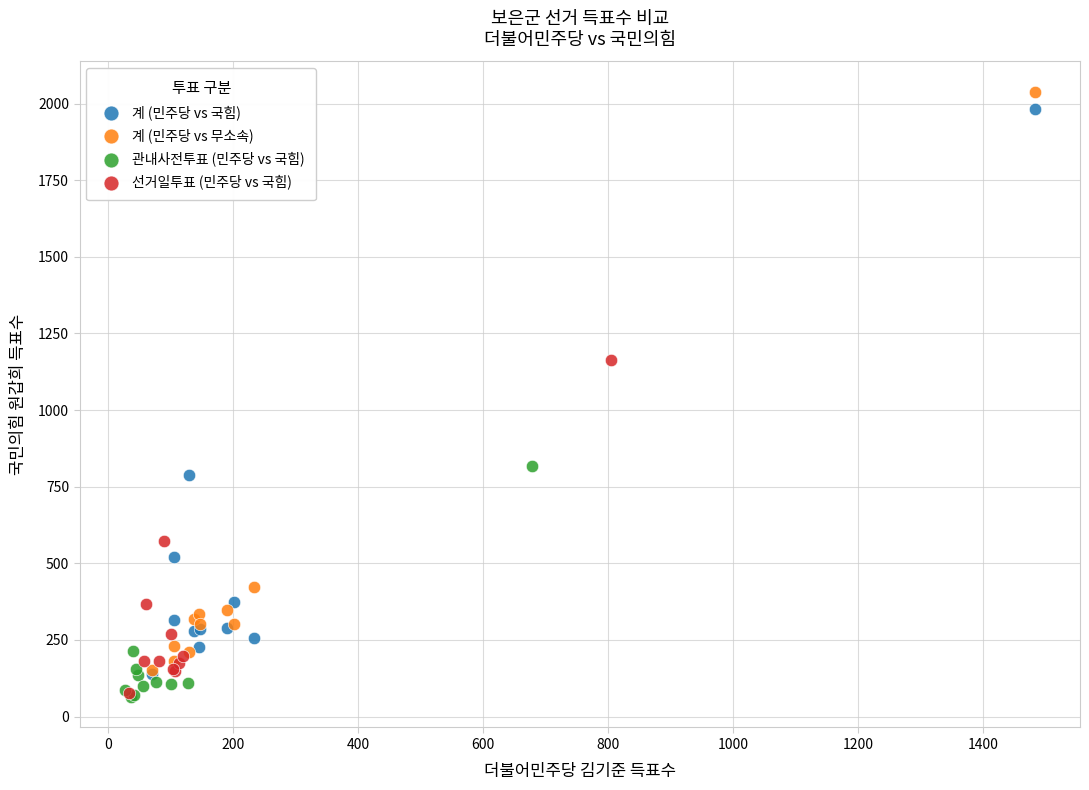

What are all the series names shown in the legend?

계 (민주당 vs 국힘), 계 (민주당 vs 무소속), 관내사전투표 (민주당 vs 국힘), 선거일투표 (민주당 vs 국힘)